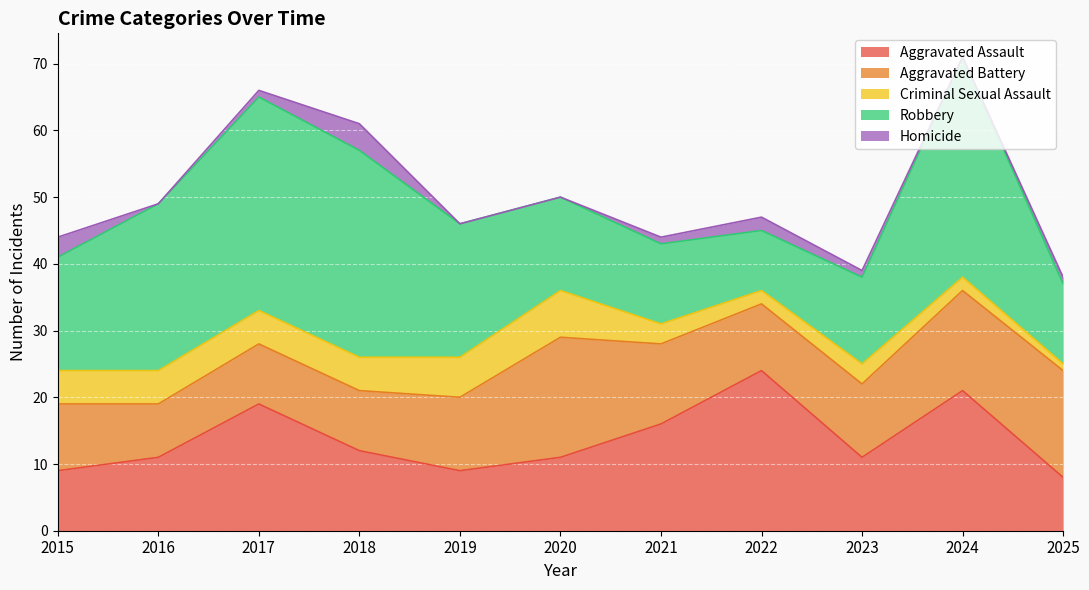

What is the difference between the second highest and second lowest values in the Criminal Sexual Assault series?

4